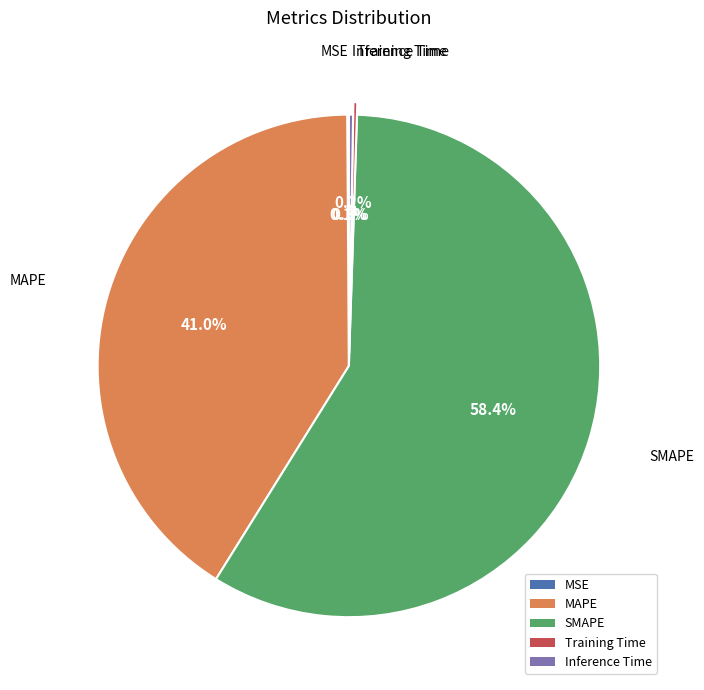

To the nearest percent, what is the difference between the largest and smallest slice percentages?

58%